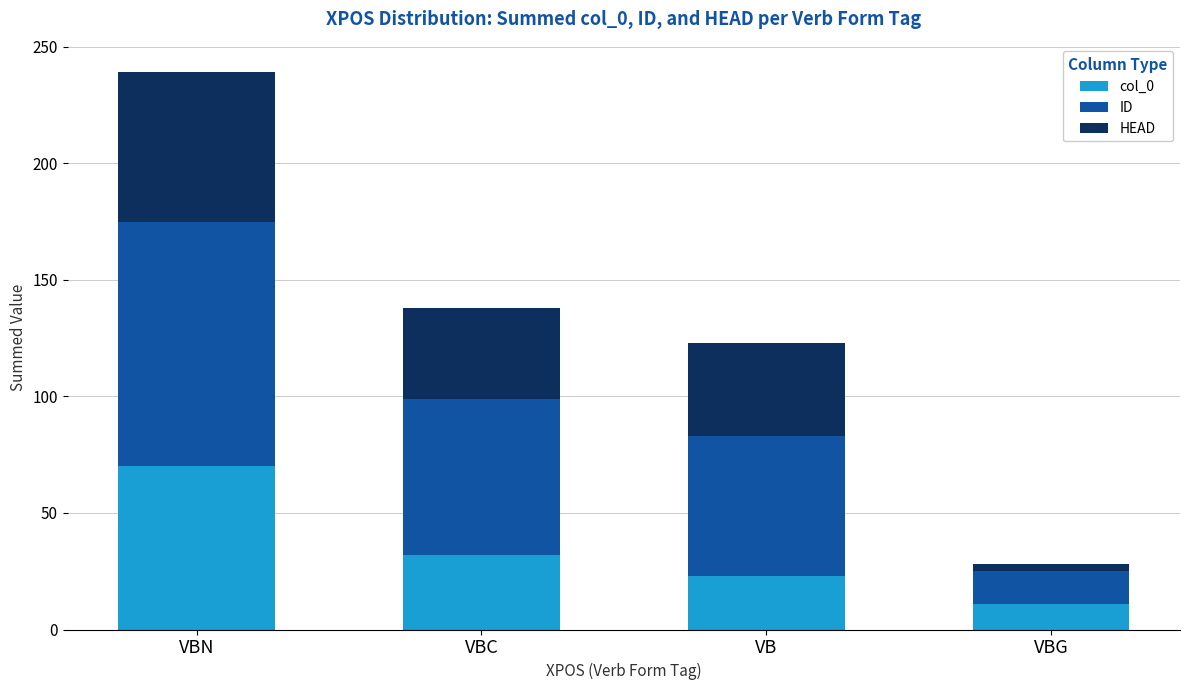

Rank the categories by col_0 value from highest to lowest.

VBN, VBC, VB, VBG